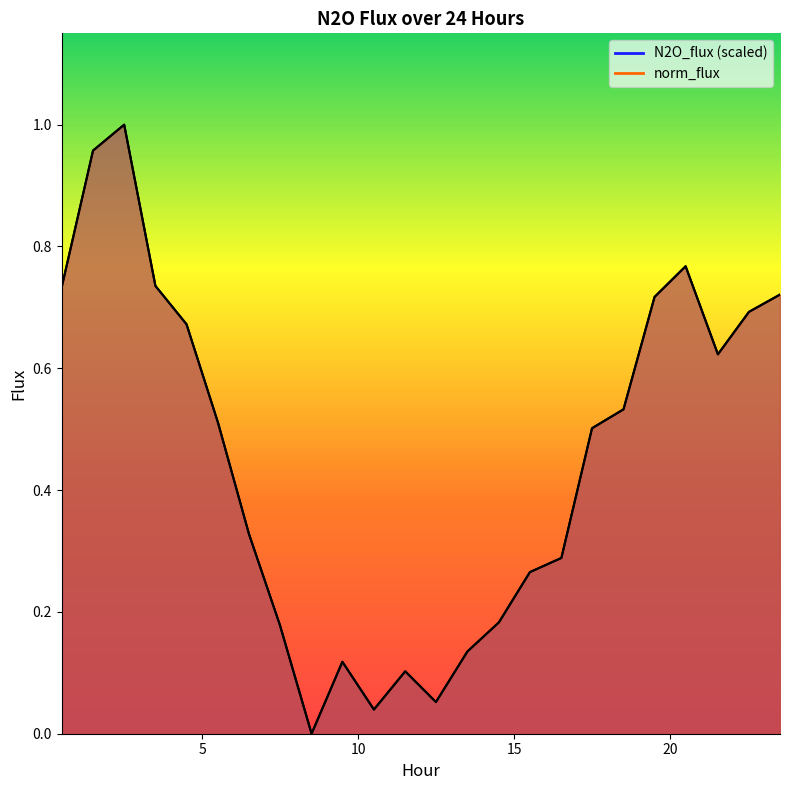

Reading left to right, transcribe all the data shown in this chart.

N2O_flux: 0.7	1.0	1.0	0.7	0.7	0.5	0.3	0.2	0.0	0.1	0.0	0.1	0.1	0.1	0.2	0.3	0.3	0.5	0.5	0.7	0.8	0.6	0.7	0.7
norm_flux: 0.7	1.0	1.0	0.7	0.7	0.5	0.3	0.2	0.0	0.1	0.0	0.1	0.1	0.1	0.2	0.3	0.3	0.5	0.5	0.7	0.8	0.6	0.7	0.7